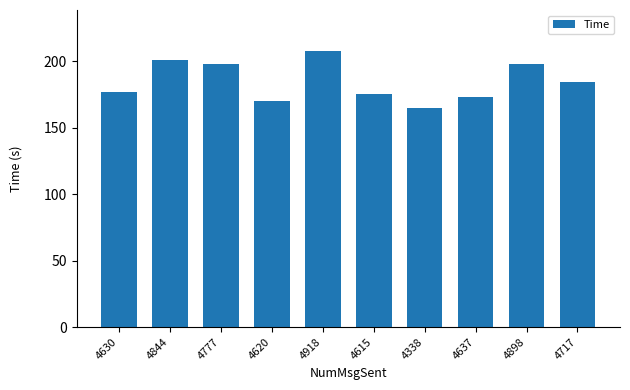

What is the difference between the maximum and second lowest values?

37.2